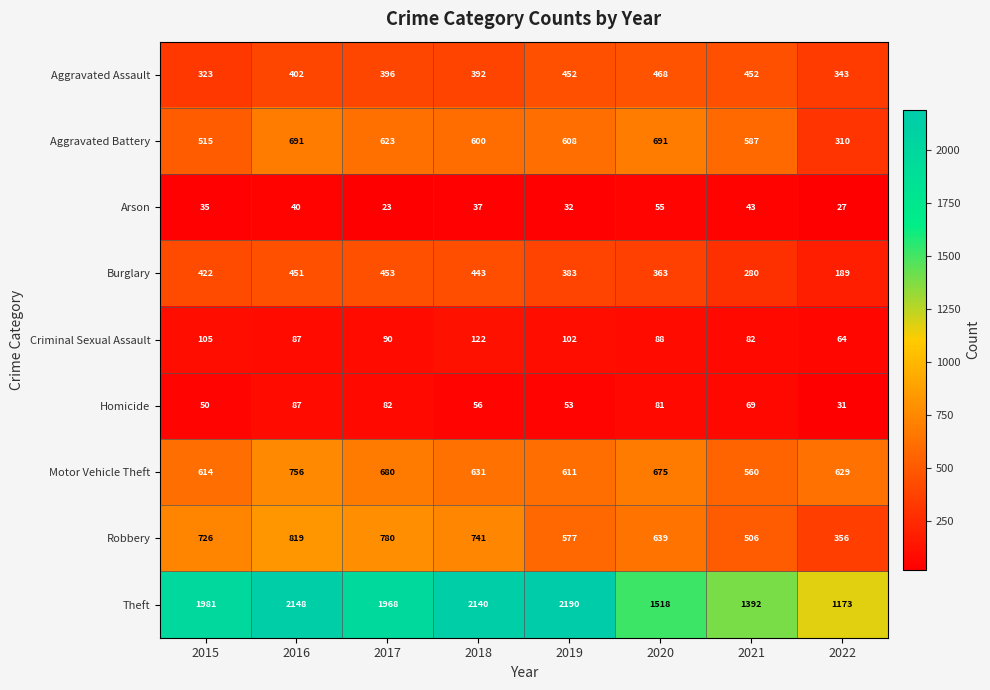

Which series has the widest spread of values?

Theft